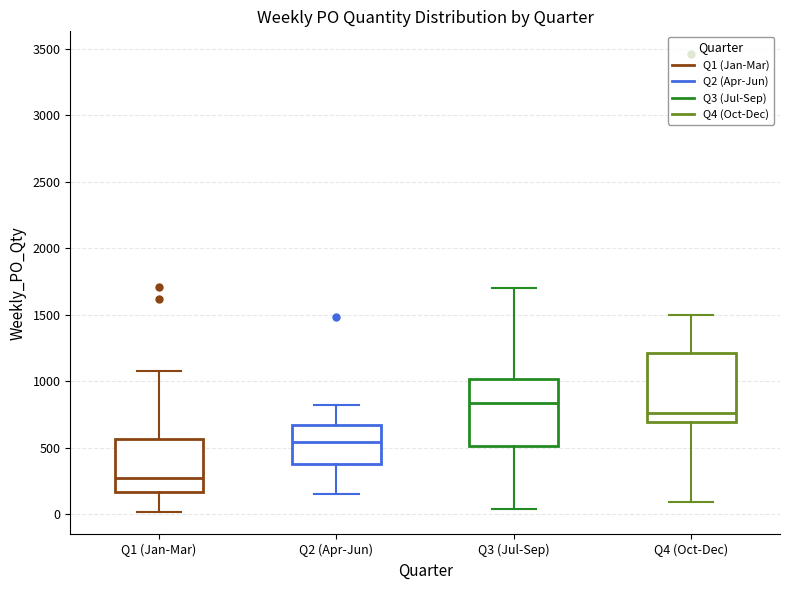

Reading left to right, transcribe this box plot: for each box, give where its median line is, the range the box spans, and where its two whiskers end, as read against the y-axis. The values are not printed on the chart, so give them approximately, as read against the axis.

Q1 (Jan-Mar): median 250, box 150 to 550, whiskers 0 to 1100
Q2 (Apr-Jun): median 550, box 400 to 650, whiskers 150 to 800
Q3 (Jul-Sep): median 850, box 500 to 1000, whiskers 50 to 1700
Q4 (Oct-Dec): median 750, box 700 to 1200, whiskers 100 to 1500